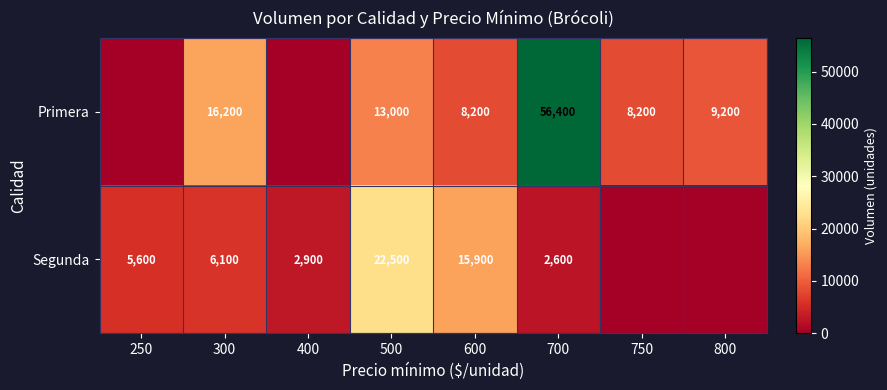

At which category does the chart reach its minimum across all series?

250